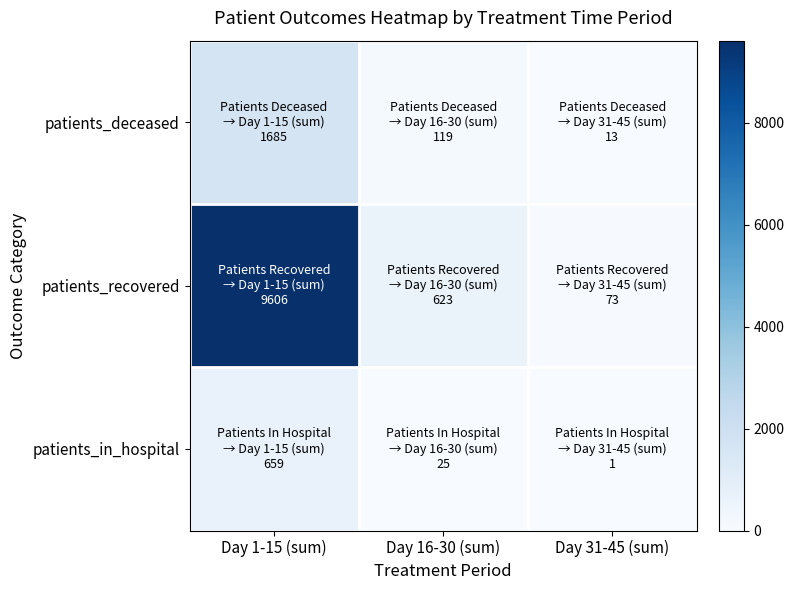

At how many categories does at least one series exceed 6726?

1